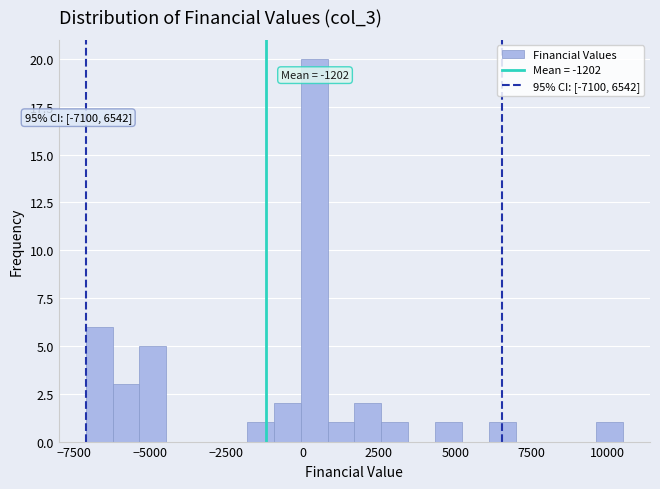

Around what value on the x-axis is the tallest bar? Give the approximate position of its centre, as read against the axis.

500